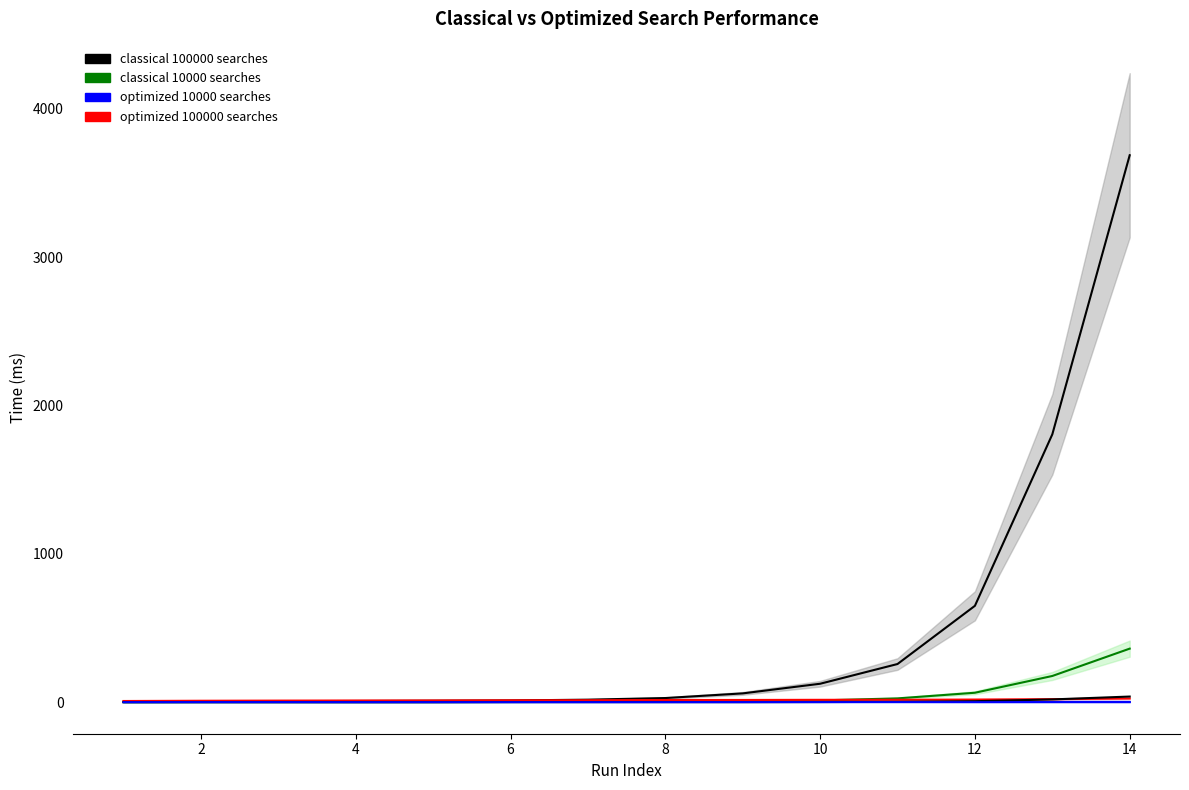

At how many categories does at least one series exceed 1466?

2